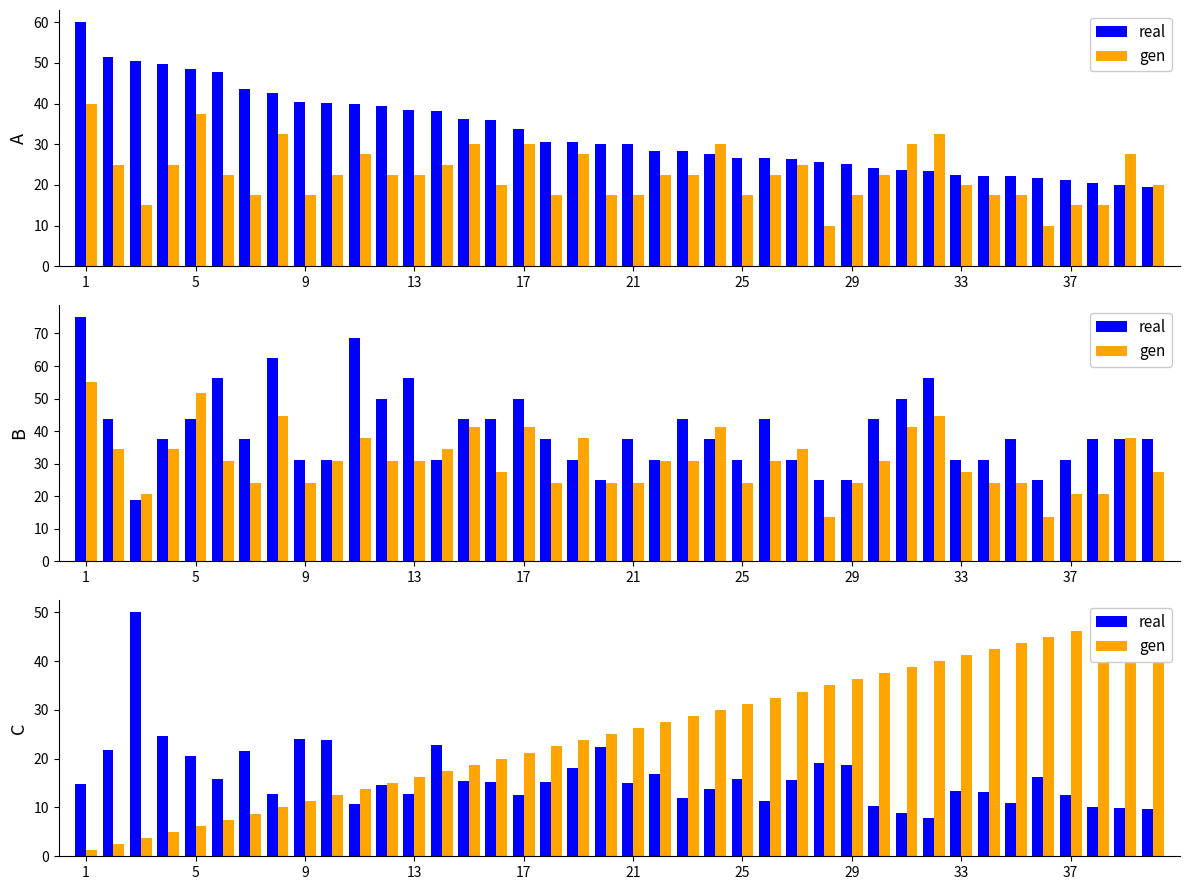

What is the label of the 20th bar from the right?

21